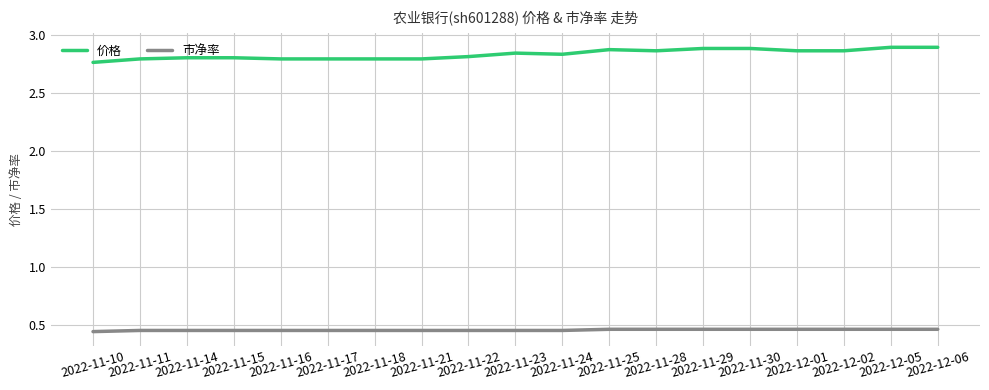

What position from the left is 2022-11-11?

2